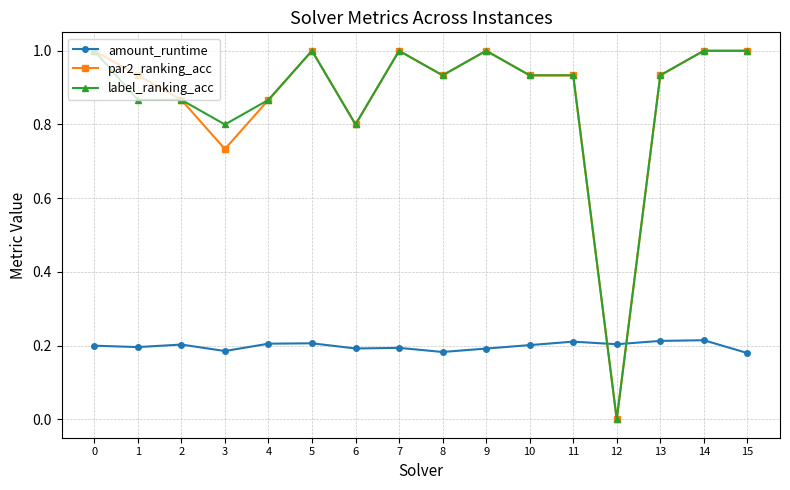

What is the approximate value of par2_ranking_acc at 14?

1.0